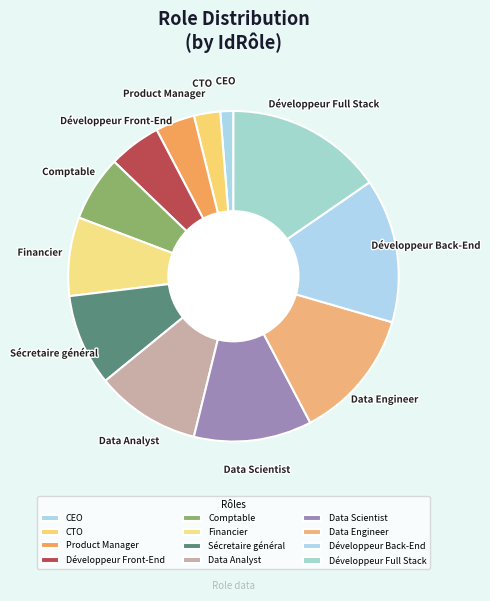

How many segments does this pie chart have?

12